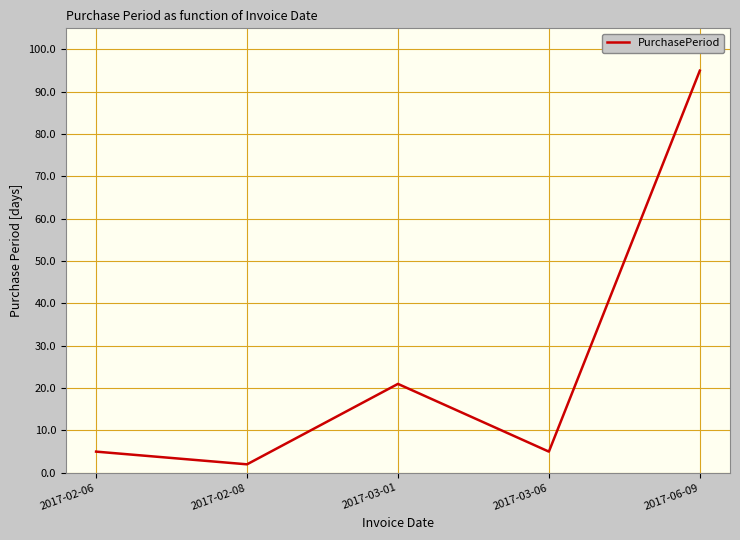

What is the sum of all values?

128